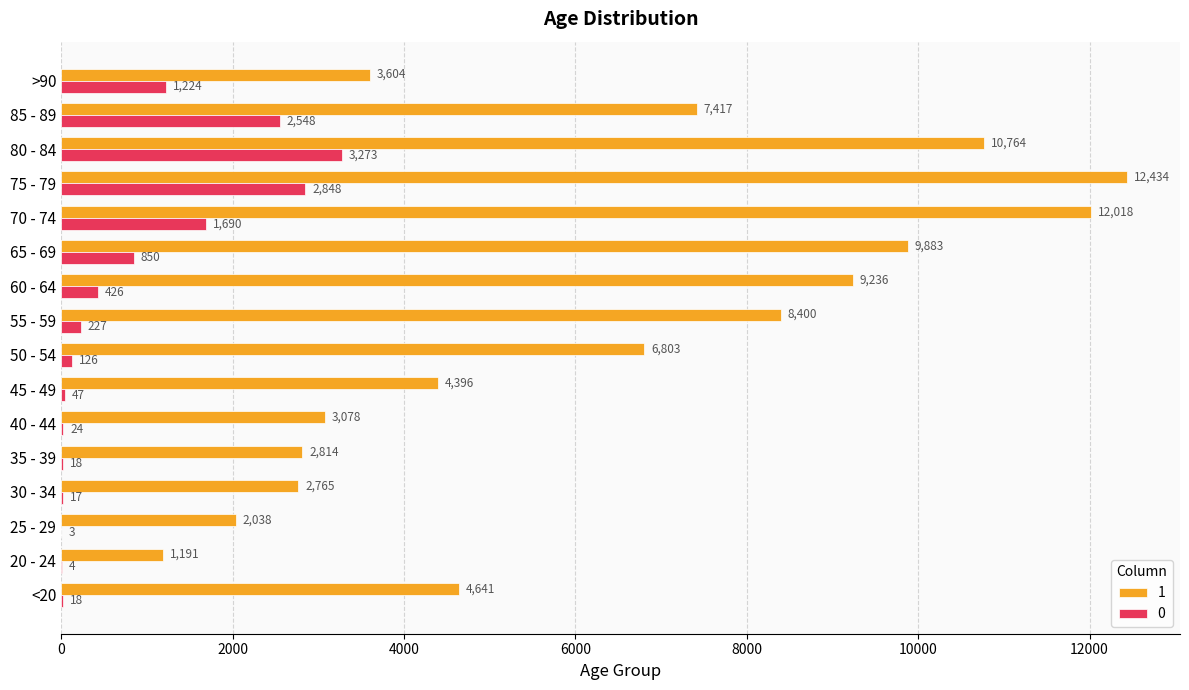

At which label is 1 closest to 6812?

50 - 54